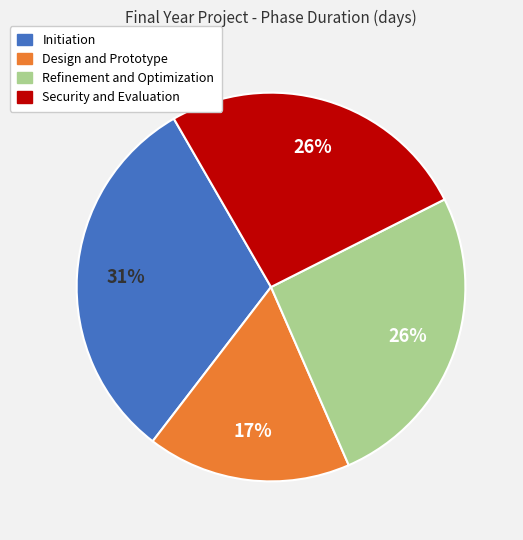

Is there any slice that represents more than half of the pie?

No